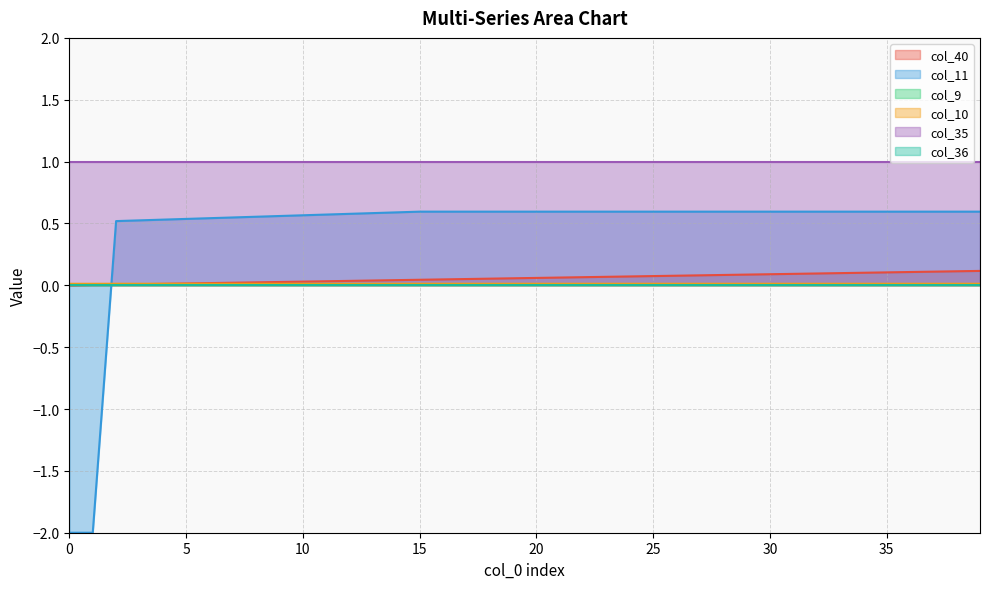

What is the difference between the second highest and second lowest values in the col_40 series?

0.1